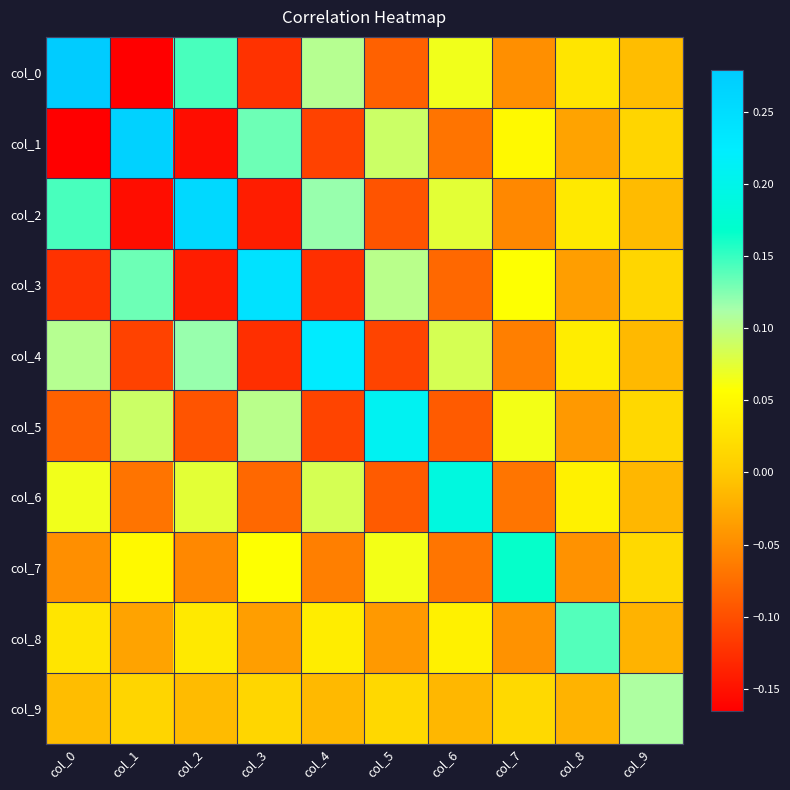

How many categories are shown in the chart?

10